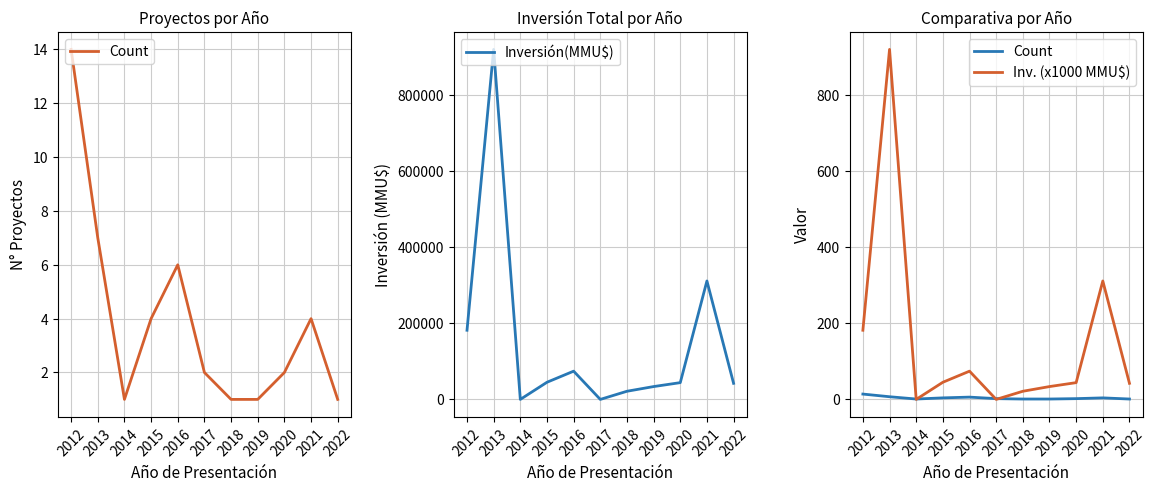

What is the average value of the Inv. (x1000 MMU$) series?

151.9